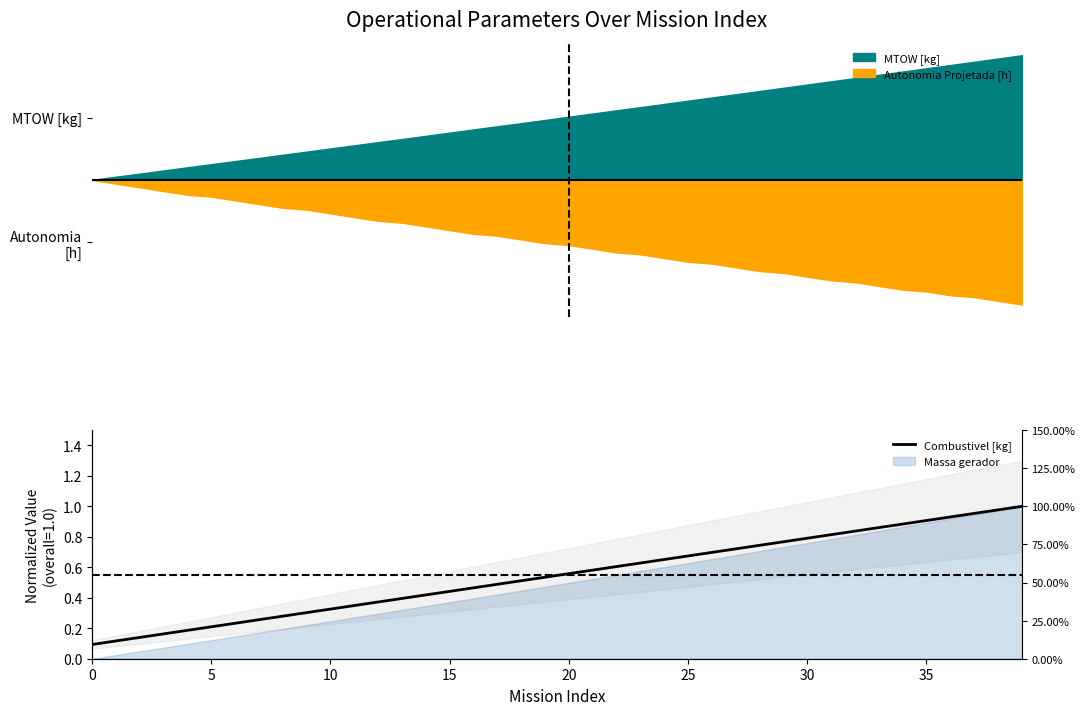

True or false: there are more than 2 points higher than both neighbors.

False